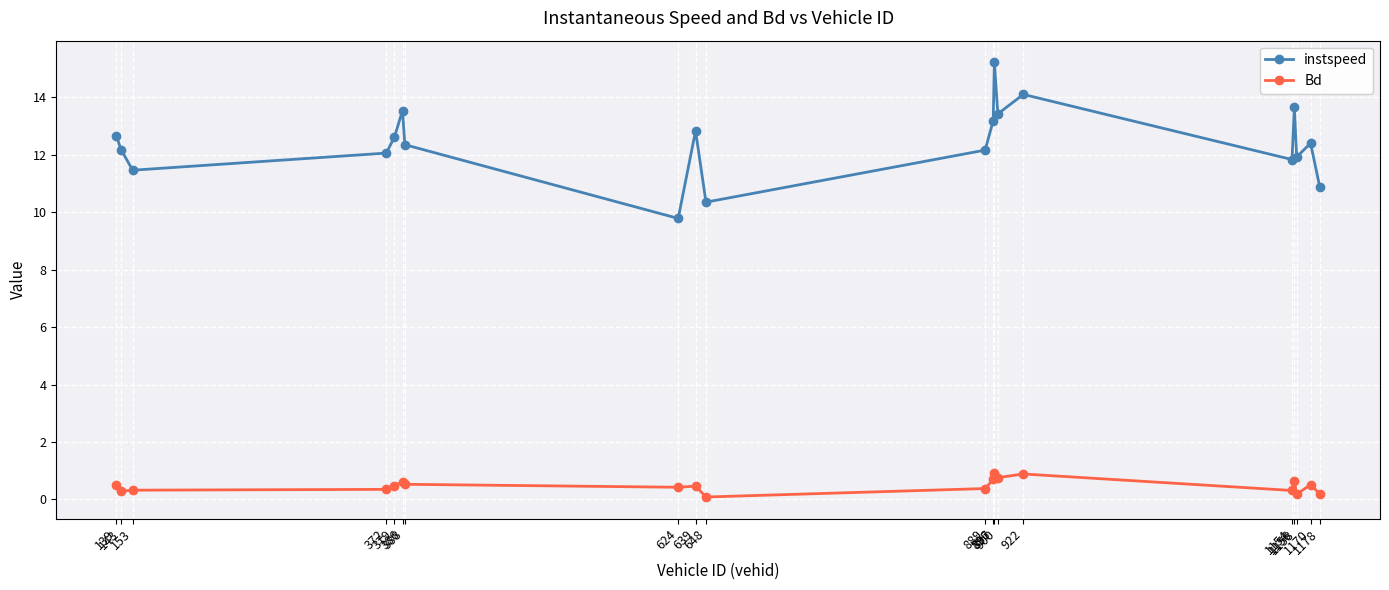

What is the value of the Bd point at the 5th from the left?

0.5